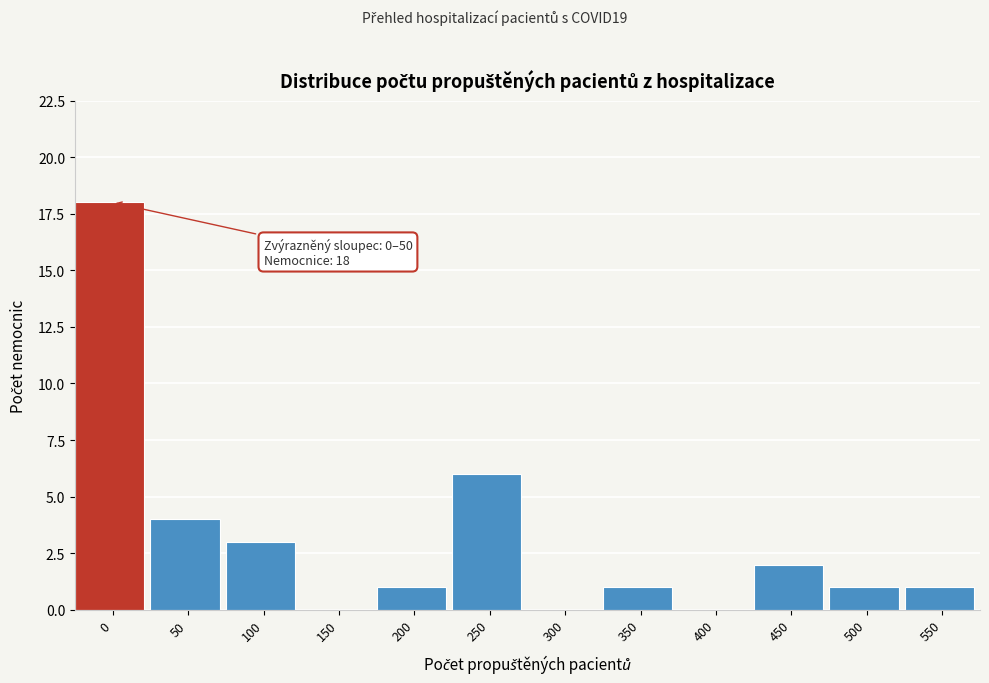

Reading left to right, transcribe all the data shown in this chart.

0=18	50=4	100=3	150=0	200=1	250=6	300=0	350=1	400=0	450=2	500=1	550=1